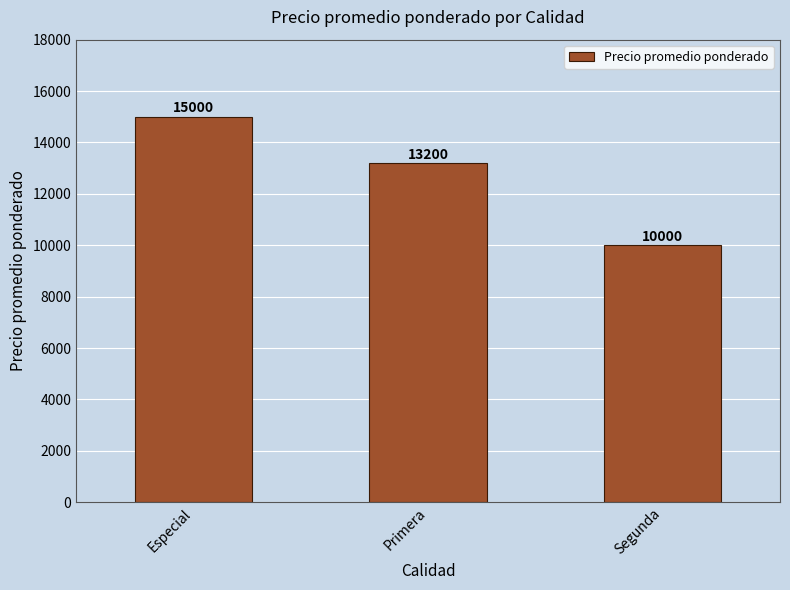

Rank the categories by value from highest to lowest.

Especial, Primera, Segunda